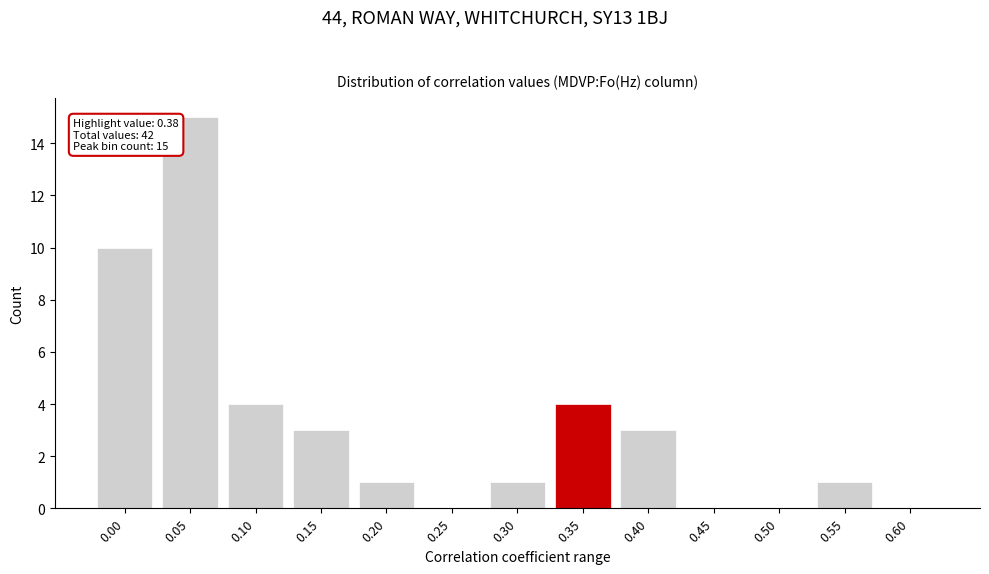

Reading left to right, list all the values displayed in this chart.

0.00=10	0.05=15	0.10=4	0.15=3	0.20=1	0.25=0	0.30=1	0.35=4	0.40=3	0.45=0	0.50=0	0.55=1	0.60=0